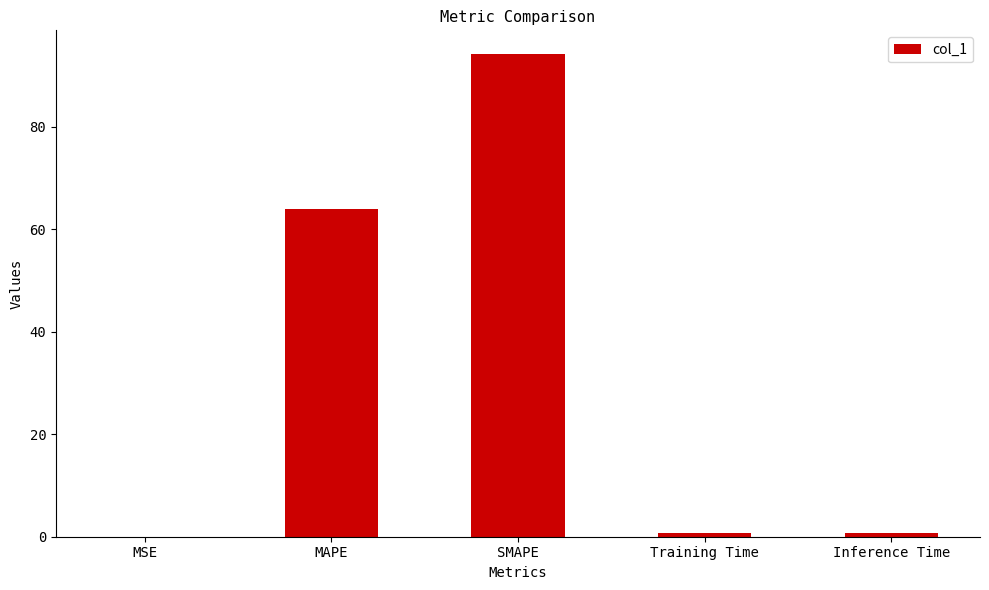

What is the greatest value displayed?

94.1